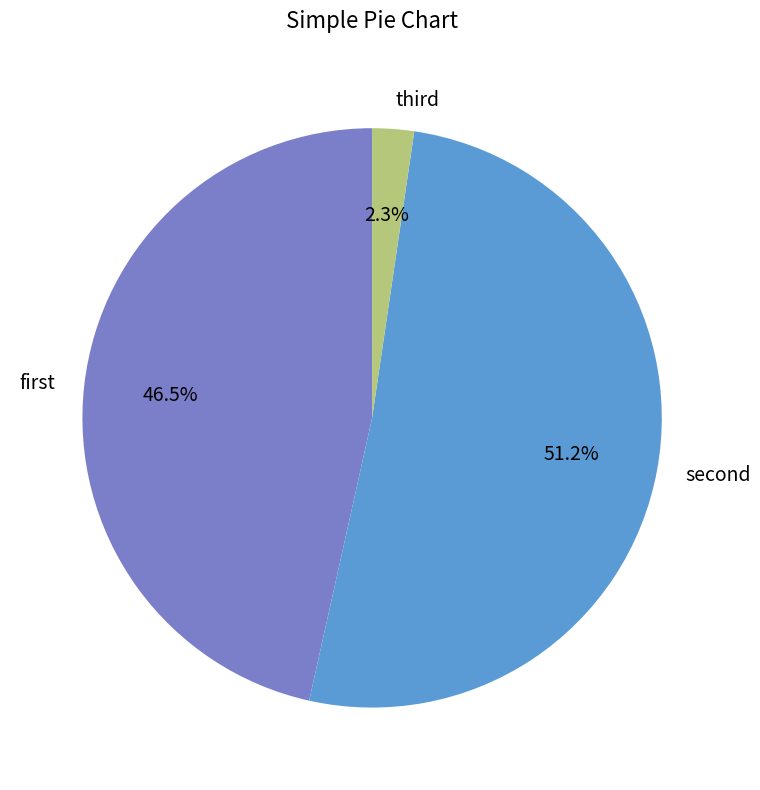

To the nearest percent, what is the average slice percentage?

33%